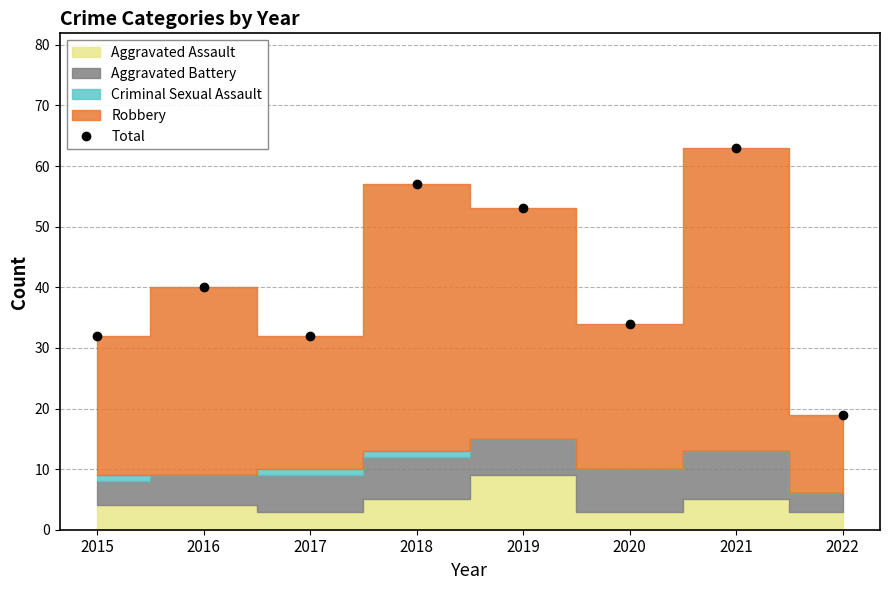

At which label does the data first exceed 40?

2018